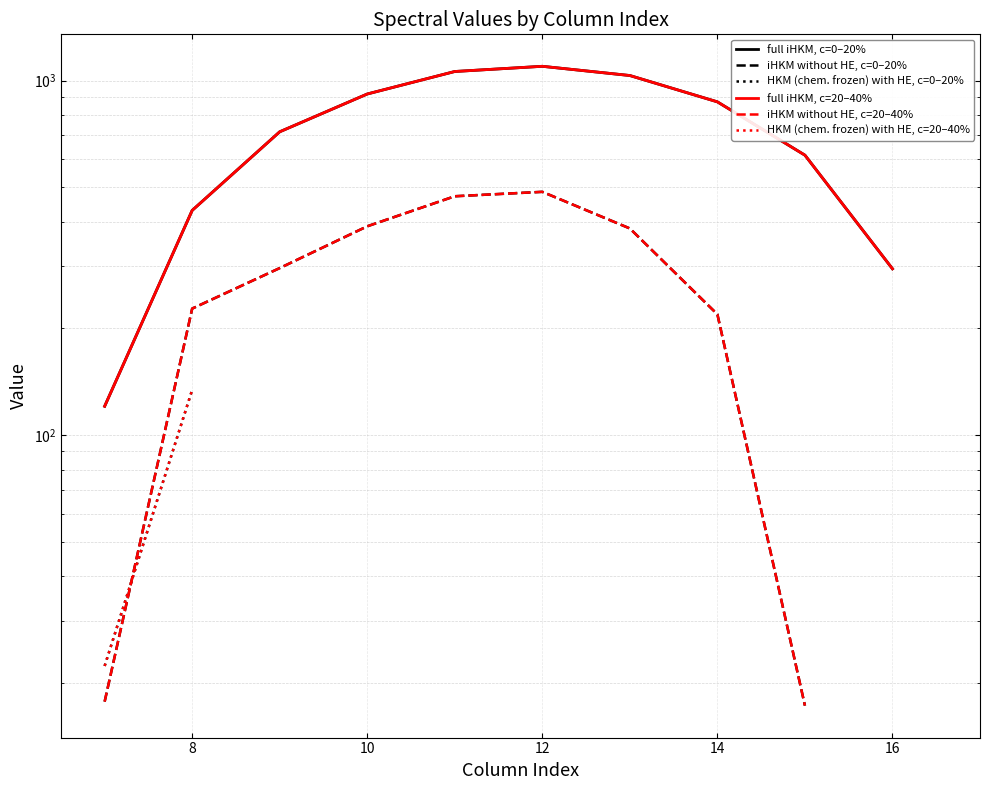

What is the average value of the full iHKM, c=0–20% series?

715.5